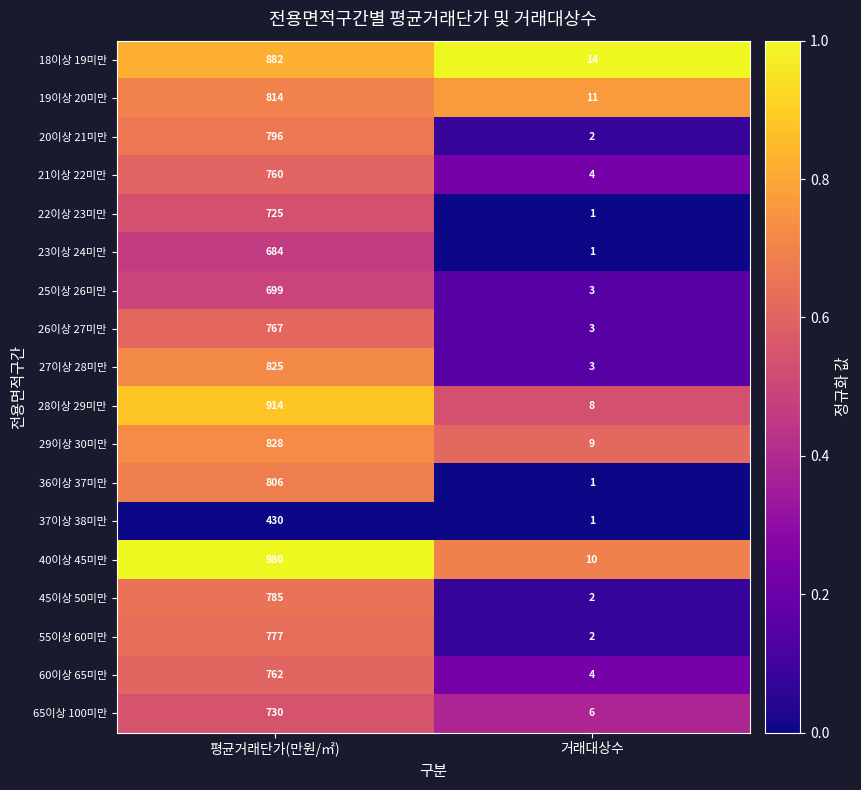

What is the difference between the 26이상 27미만 values at 거래대상수 and 평균거래단가(만원/㎡)?

764